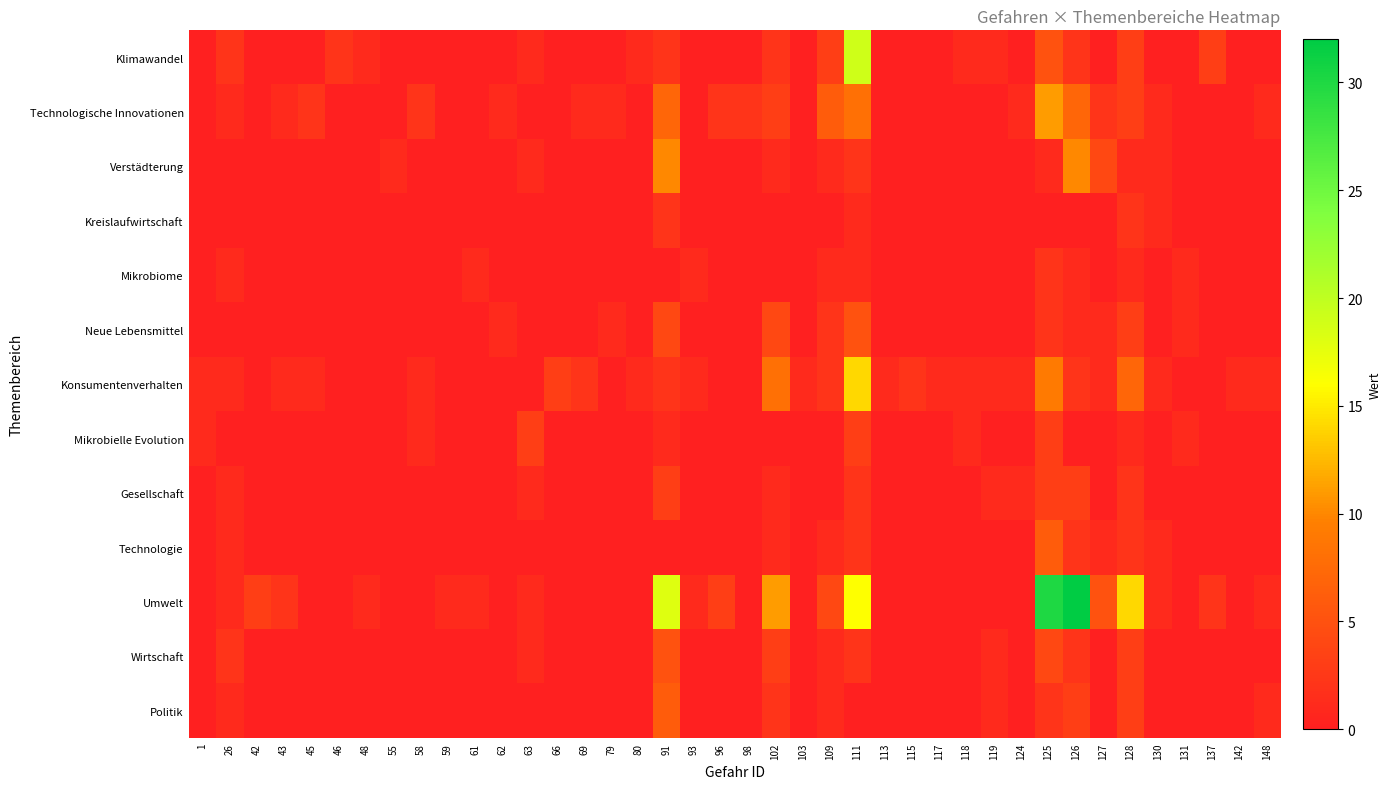

Which has a higher value, 119 or 62?

119